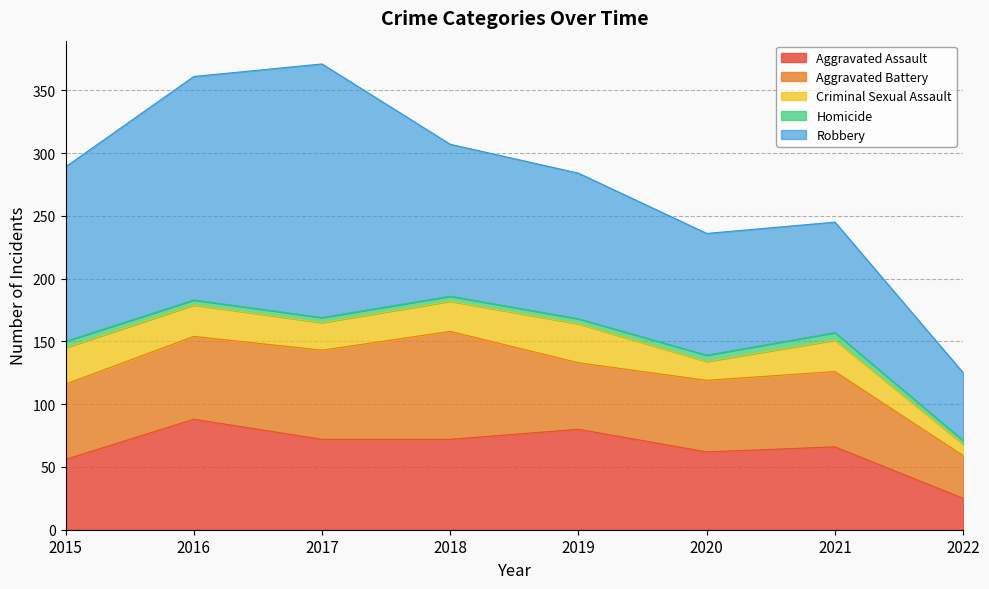

At how many categories does at least one series exceed 61?

7